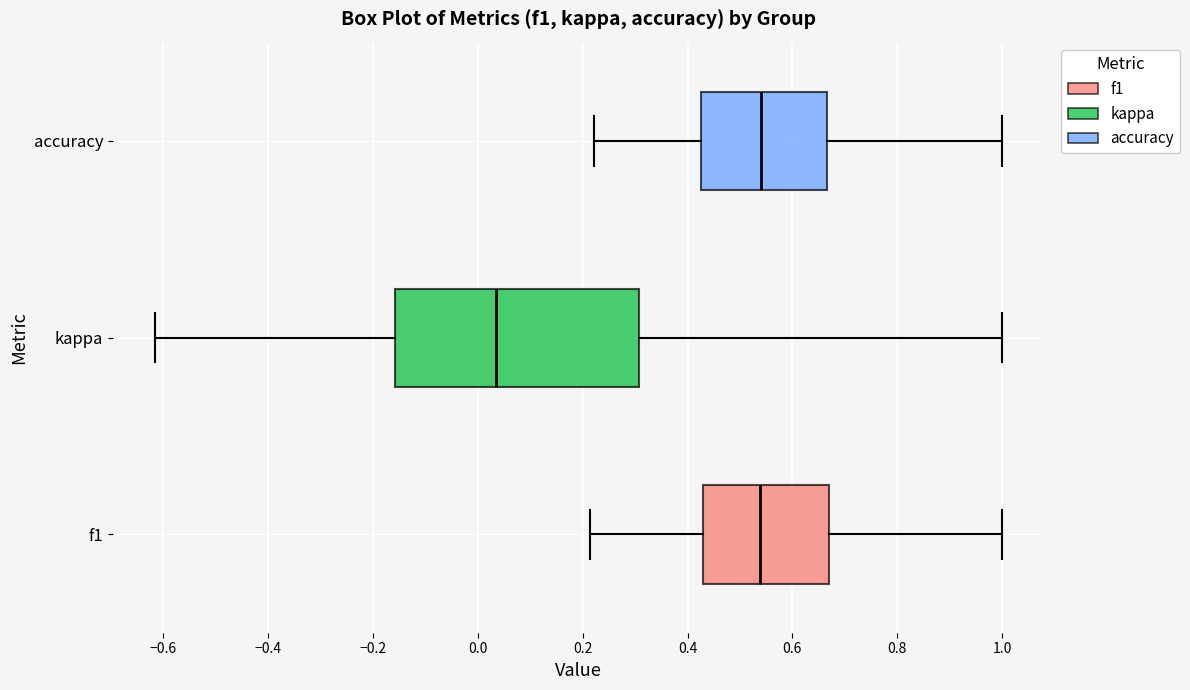

Reading bottom to top, transcribe this box plot: for each box, give where its median line is, the range the box spans, and where its two whiskers end, as read against the x-axis. The values are not printed on the chart, so give them approximately, as read against the axis.

f1: median 0.54, box 0.42 to 0.66, whiskers 0.22 to 1.00
kappa: median 0.04, box -0.16 to 0.30, whiskers -0.62 to 1.00
accuracy: median 0.54, box 0.42 to 0.66, whiskers 0.22 to 1.00